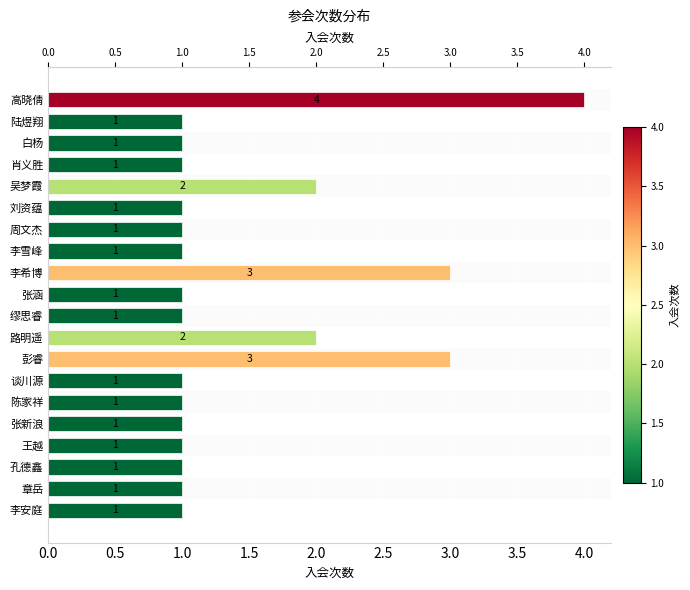

How many values are between 1 and 2?

17